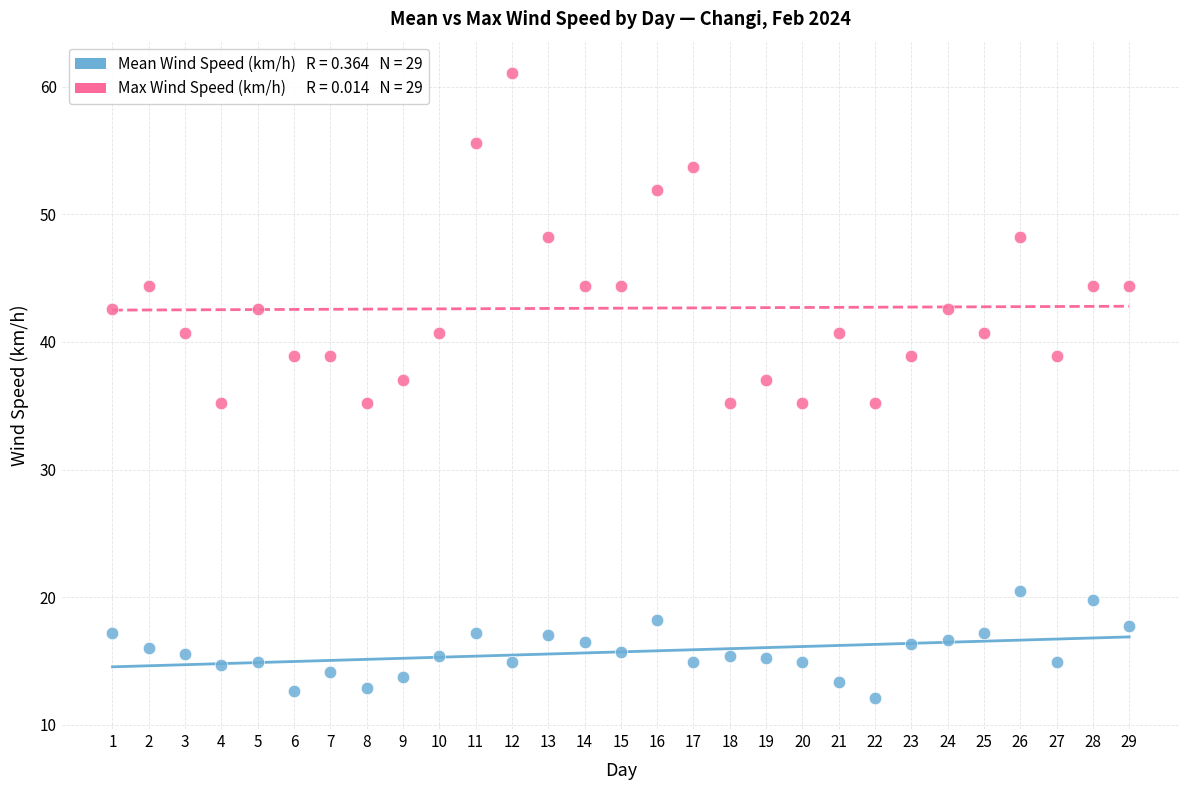

Across all data points, what is the range of X values (max minus min)?

28.0